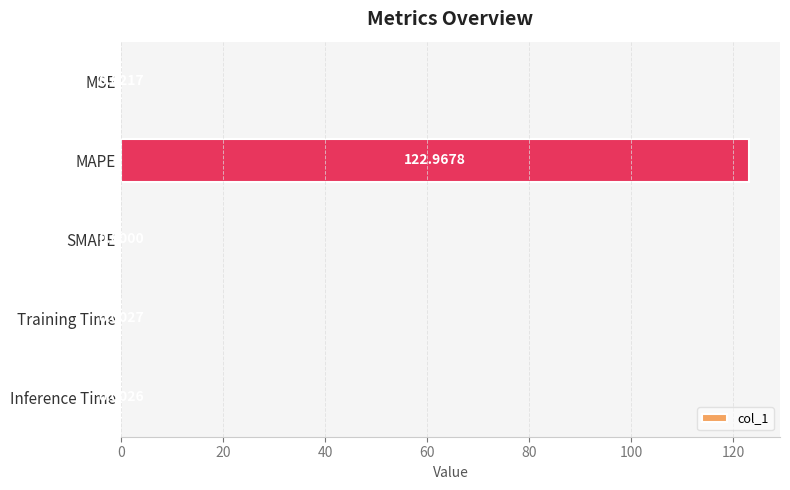

Between MSE and Inference Time, which is larger?

MSE